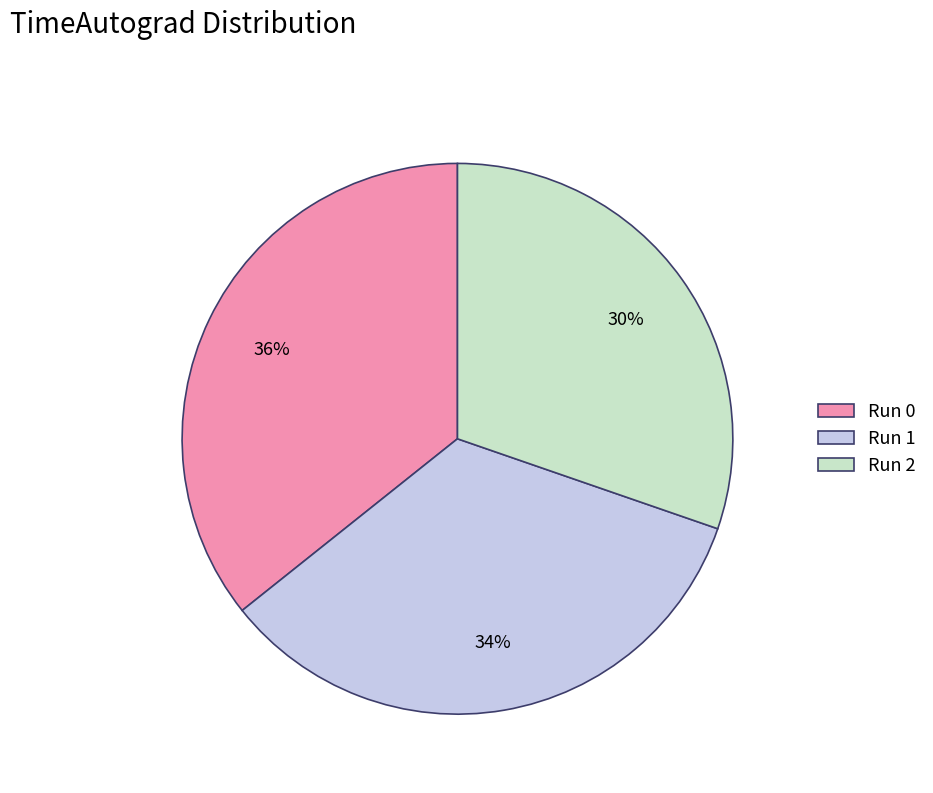

To the nearest percent, what percentage of the pie is Run 2?

30%